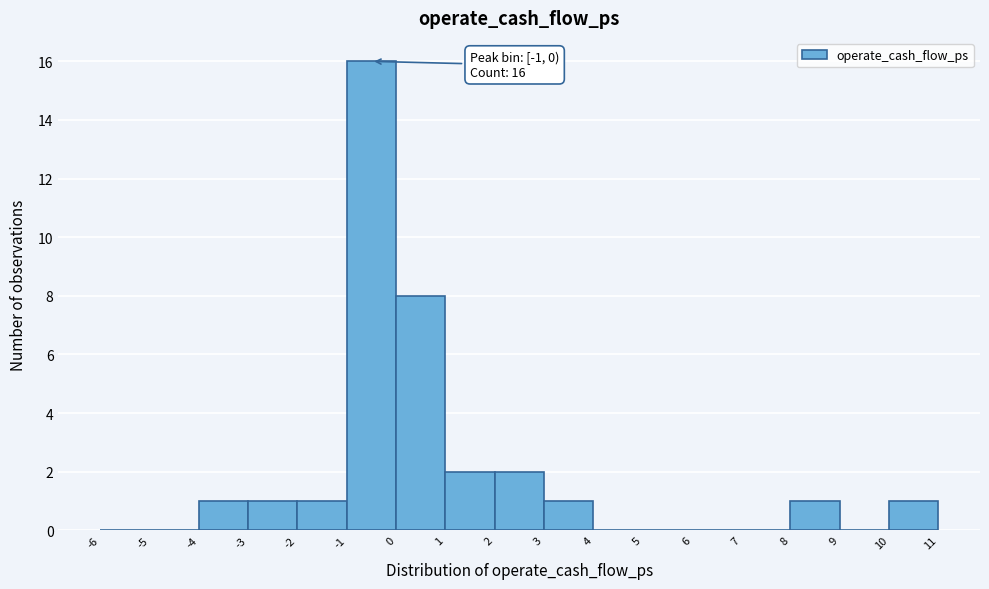

Over which range of the x-axis is the bar tallest?

-1 to 0